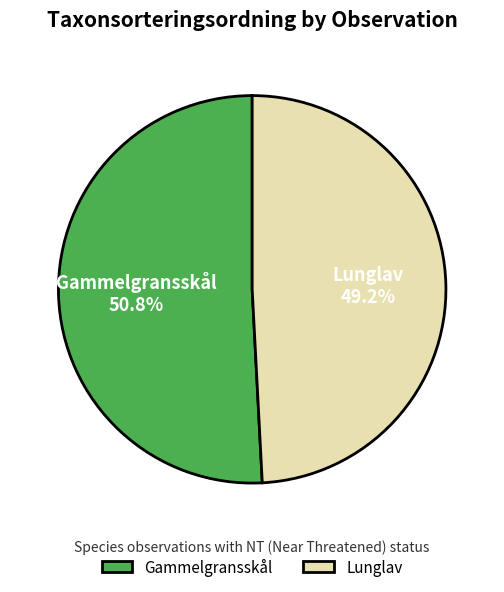

What is the smallest slice in the pie chart?

Lunglav